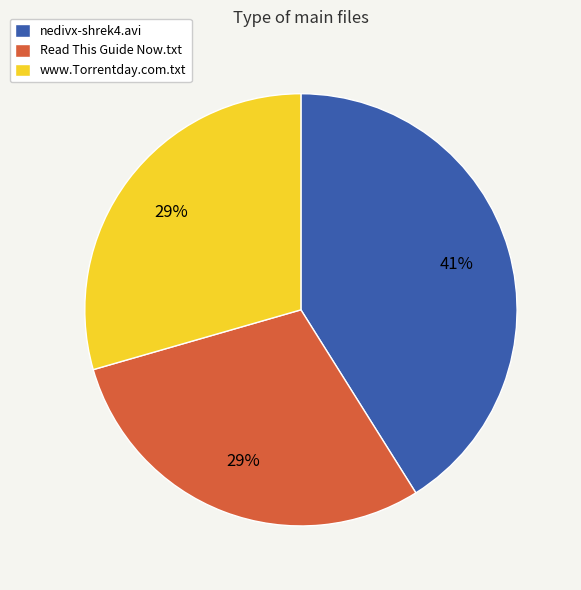

Which slice is the largest?

nedivx-shrek4.avi